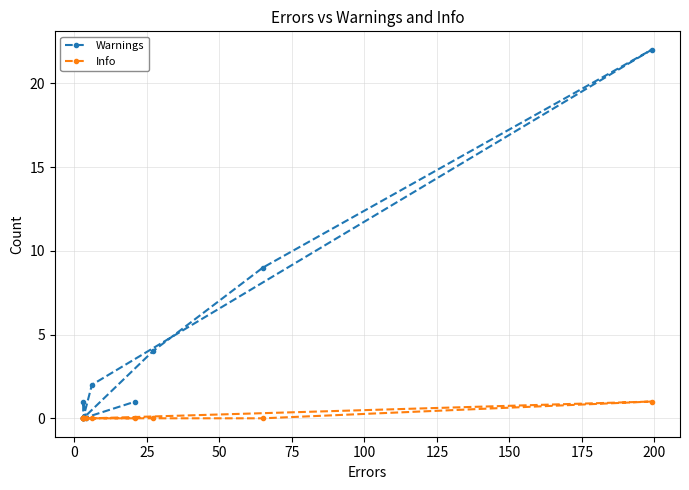

Is the value of Info at 200 greater than the value of Warnings at 150?

No